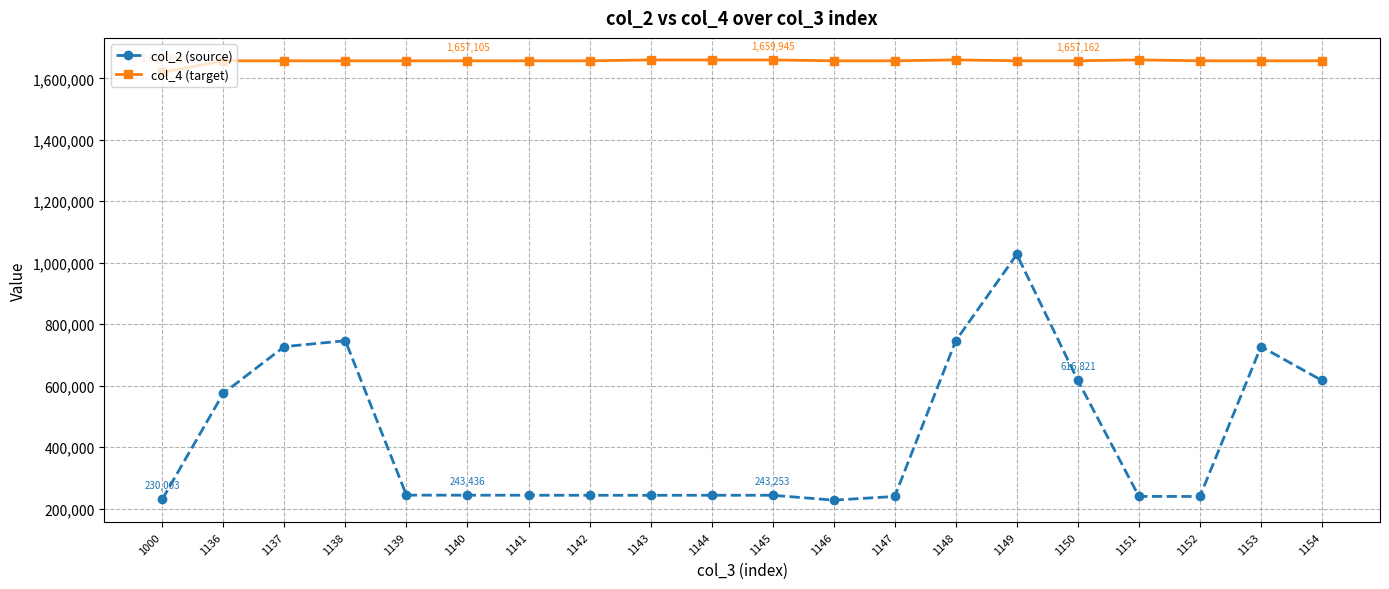

How many series are shown in this chart?

2